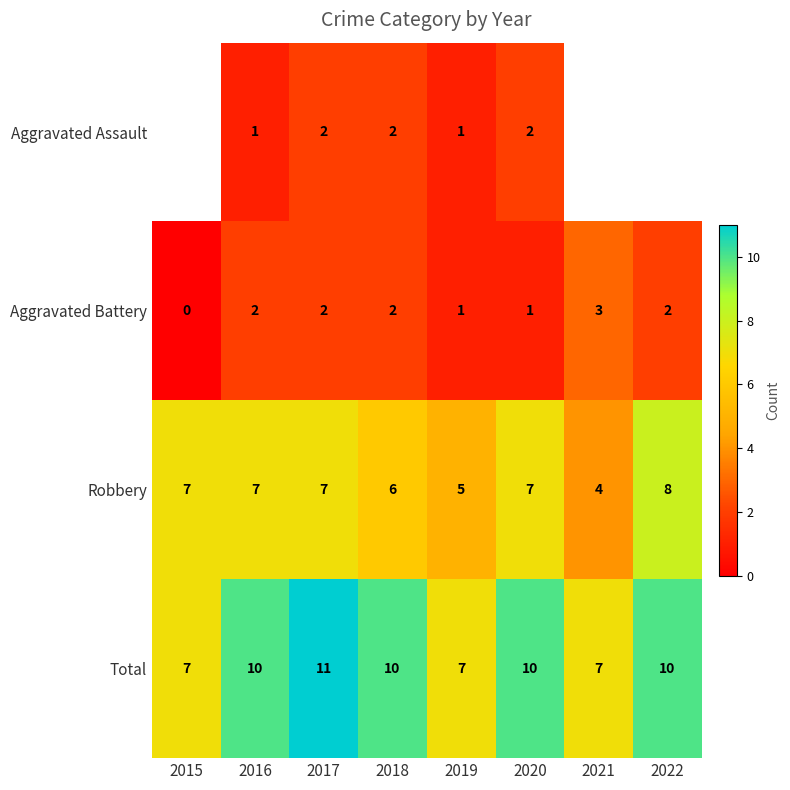

At 2016, list the series in order from smallest to largest.

Aggravated Assault, Aggravated Battery, Robbery, Total